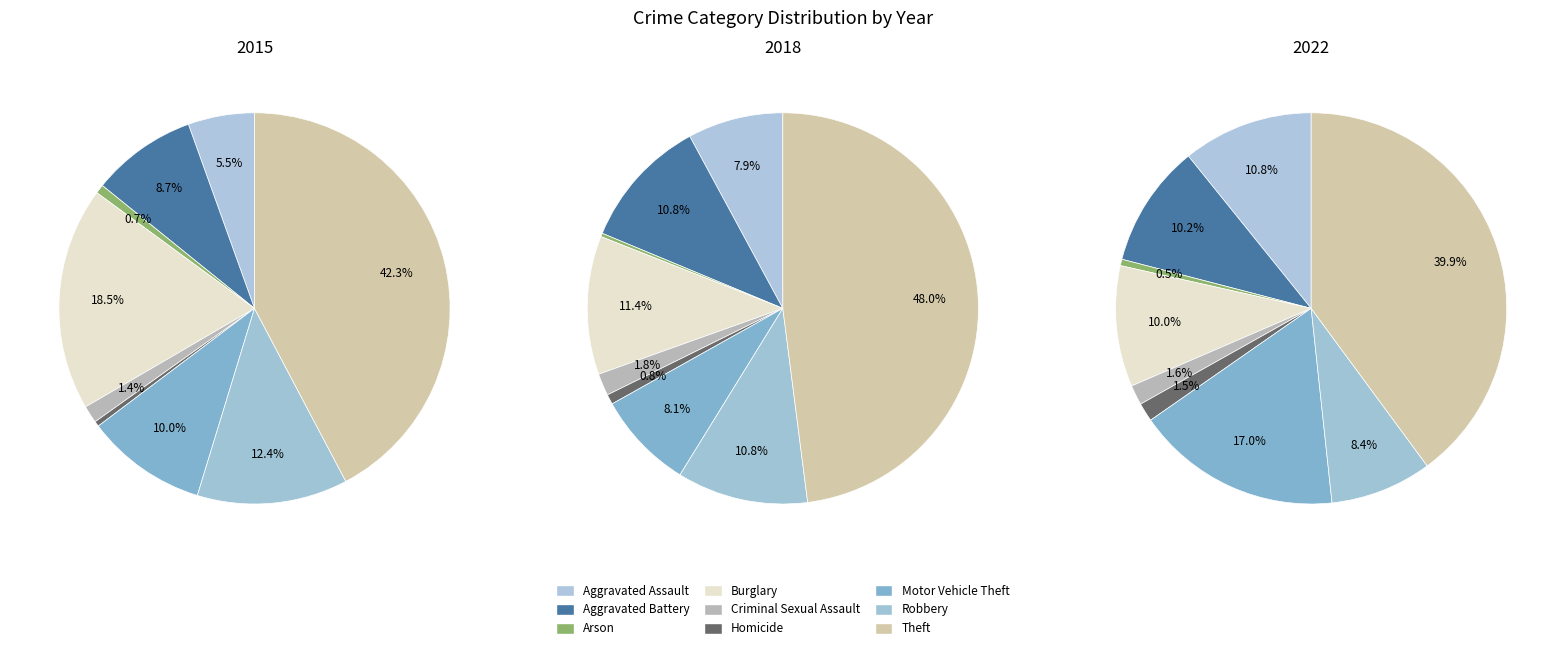

How many segments does this pie chart have?

9